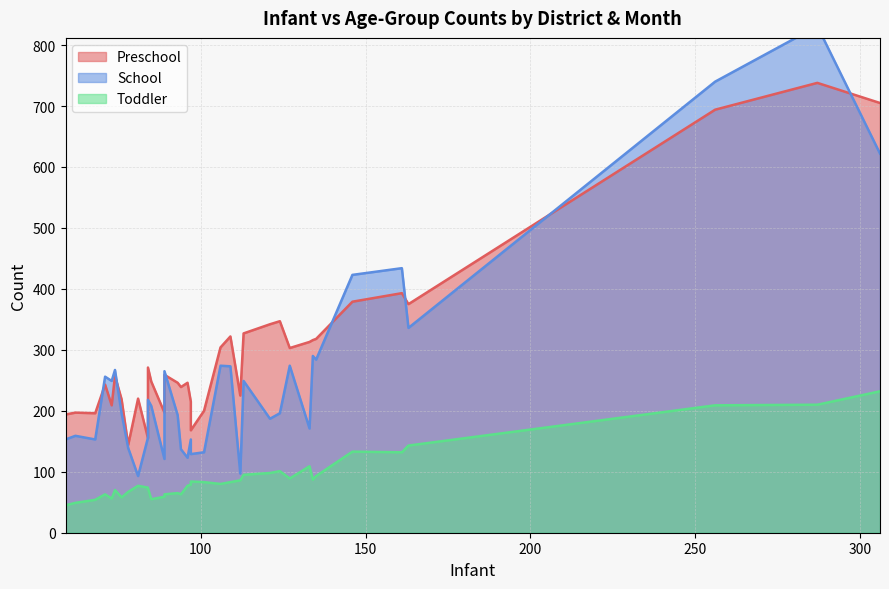

Count the number of data series in this chart.

3